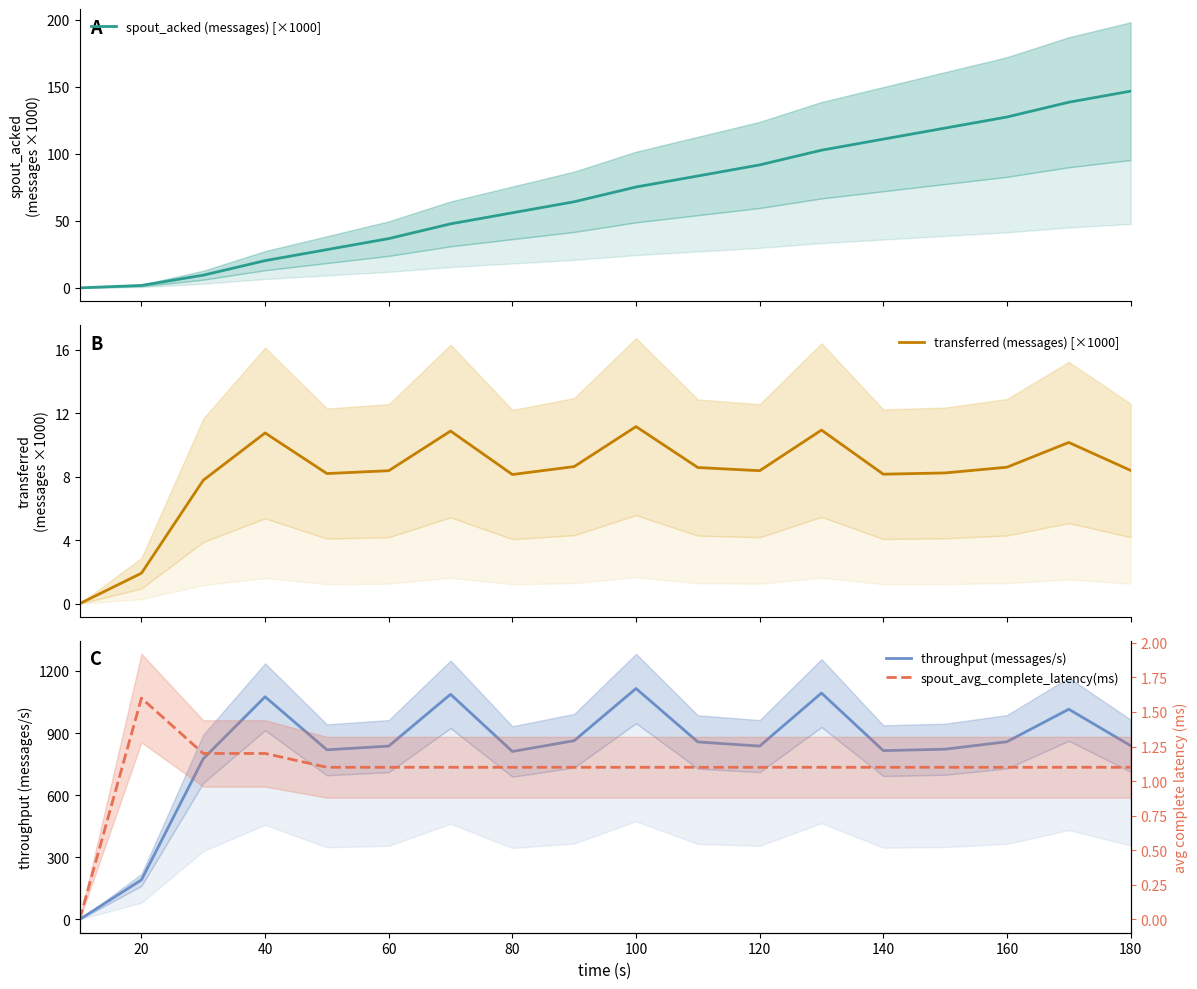

What is the label of the 17th point from the right?

20